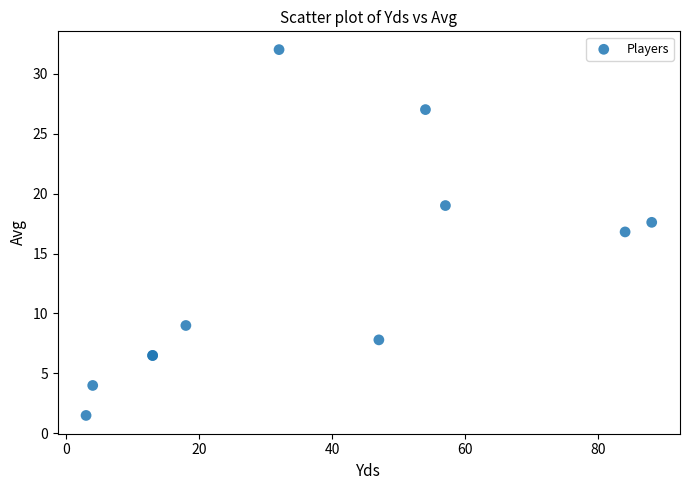

What Y value in the scatter plot is closest to 16?

16.8